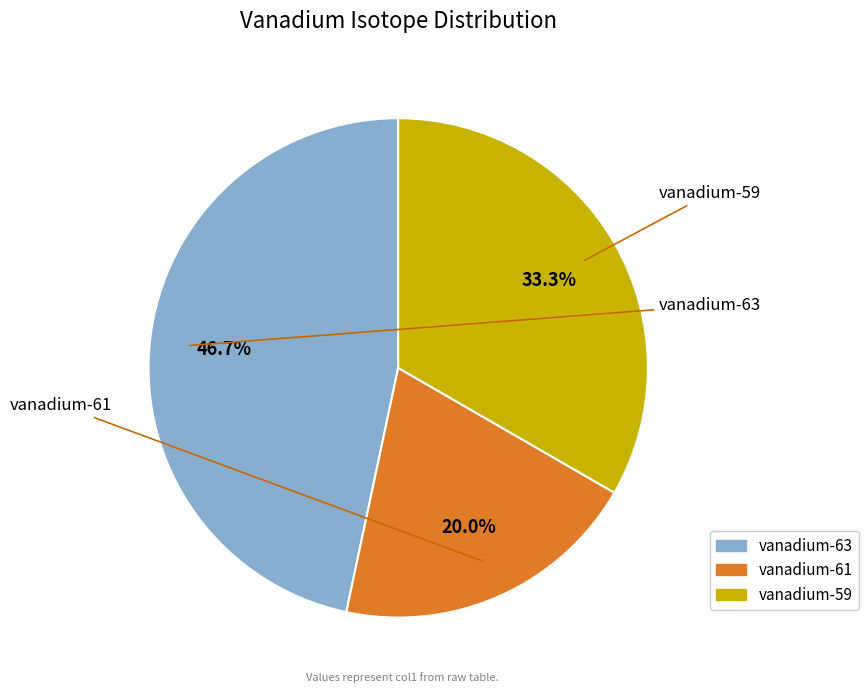

To the nearest percent, what portion does vanadium-61 represent?

20%